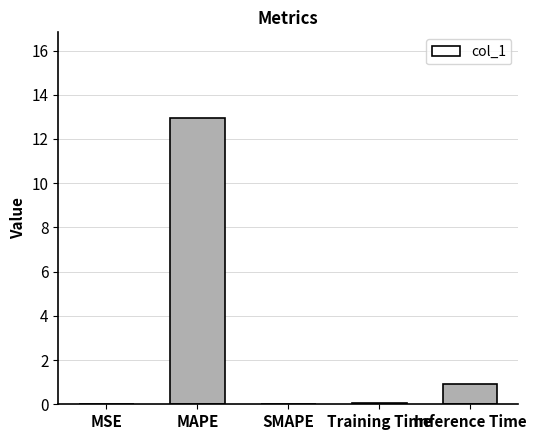

Read the value at MAPE.

12.9